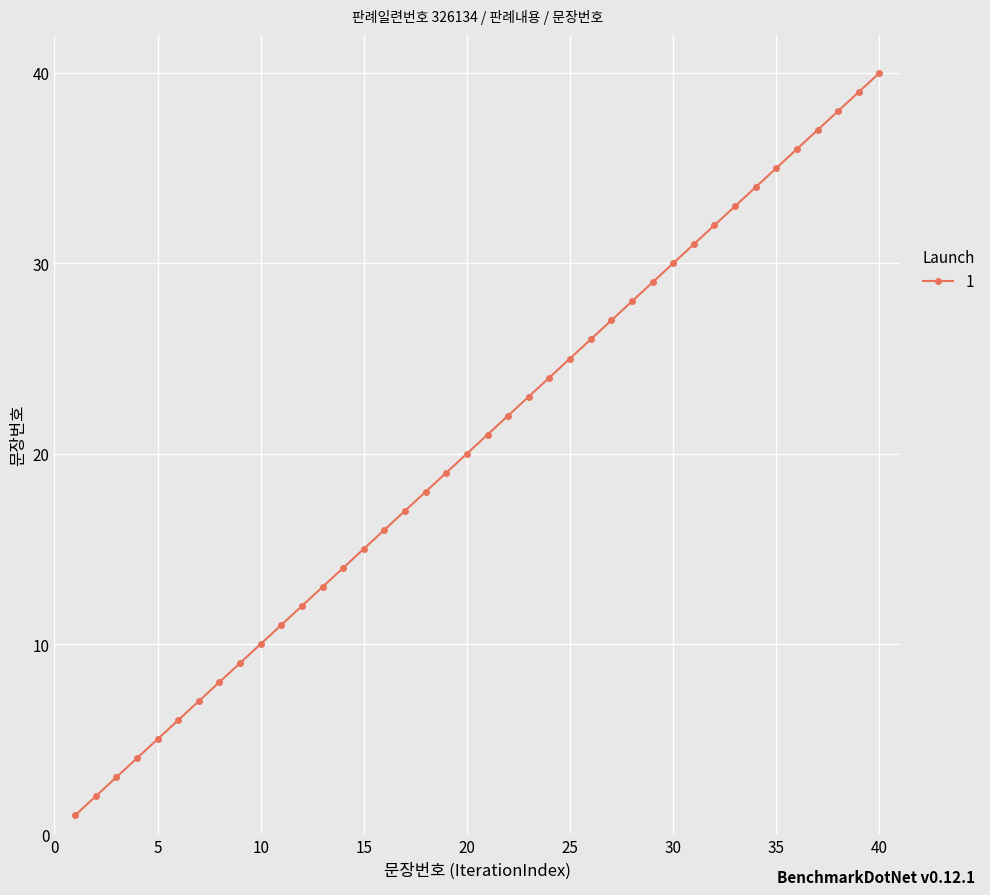

What is the maximum value shown in the chart?

40